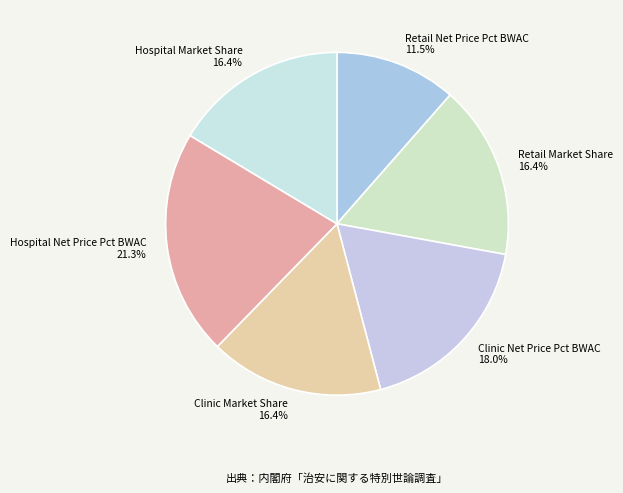

To the nearest percent, what percentage of the pie is Clinic Market Share?

16%